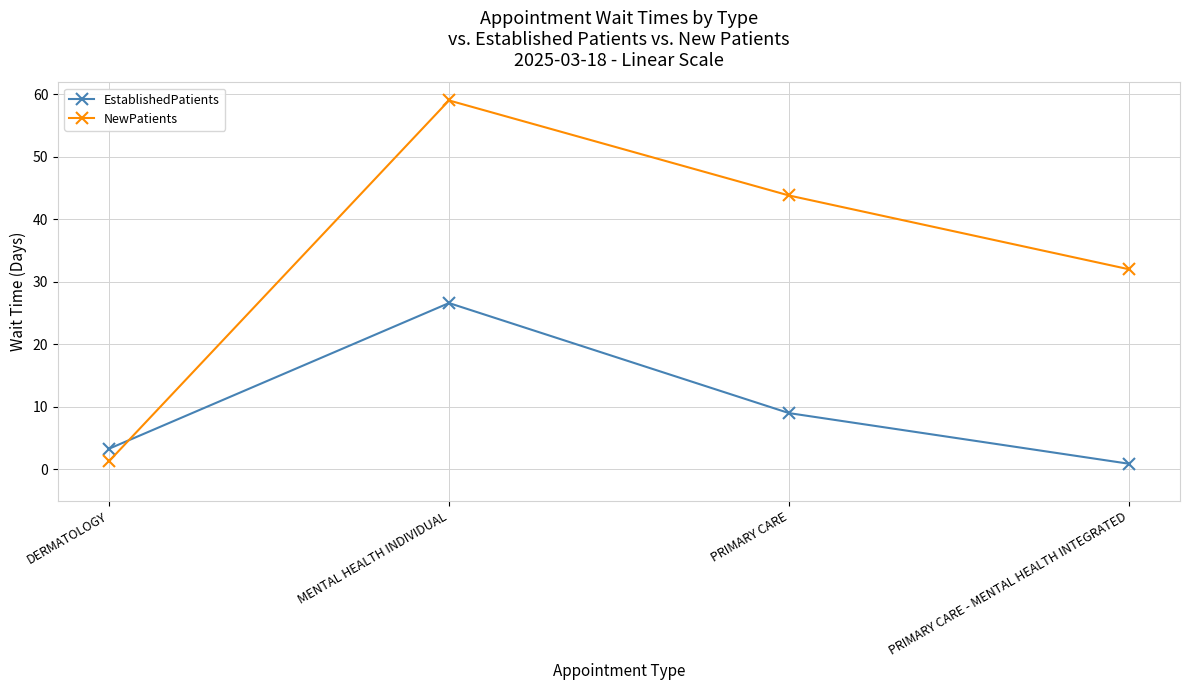

What is the minimum value shown in the chart?

0.9